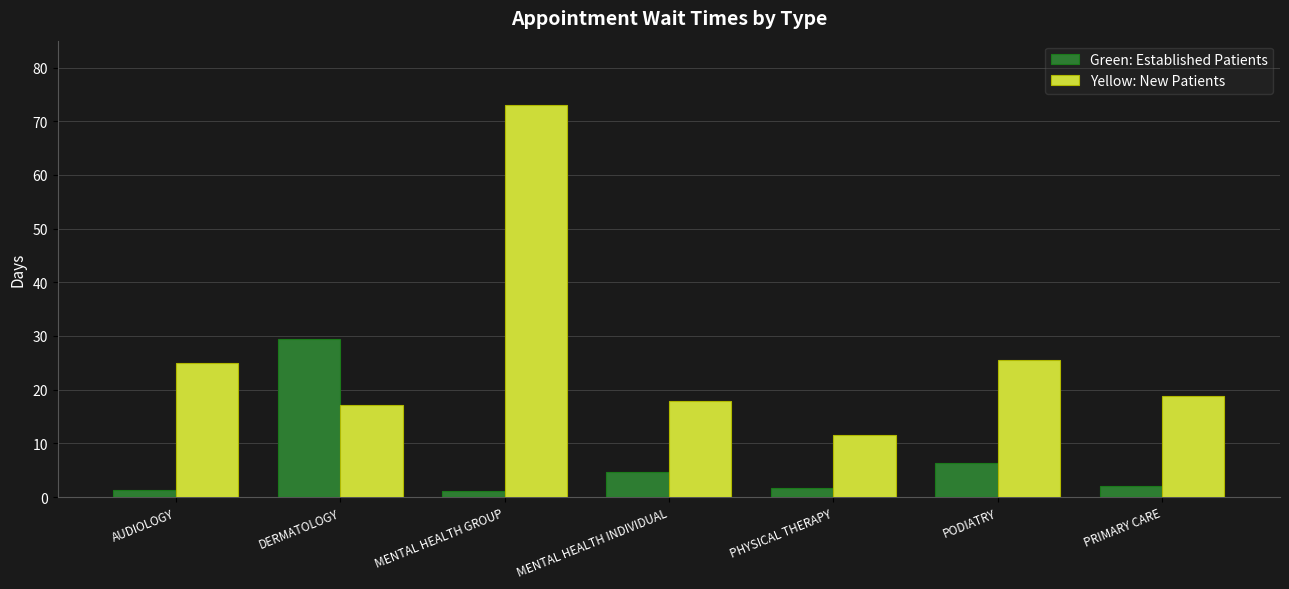

What is the maximum value shown in the chart?

73.1